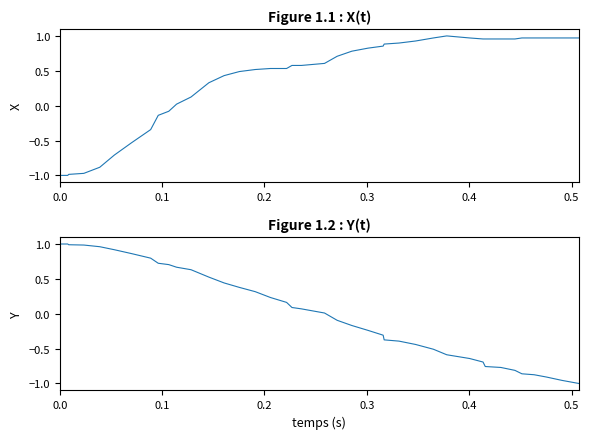

What is the sum of all X values?

15.6